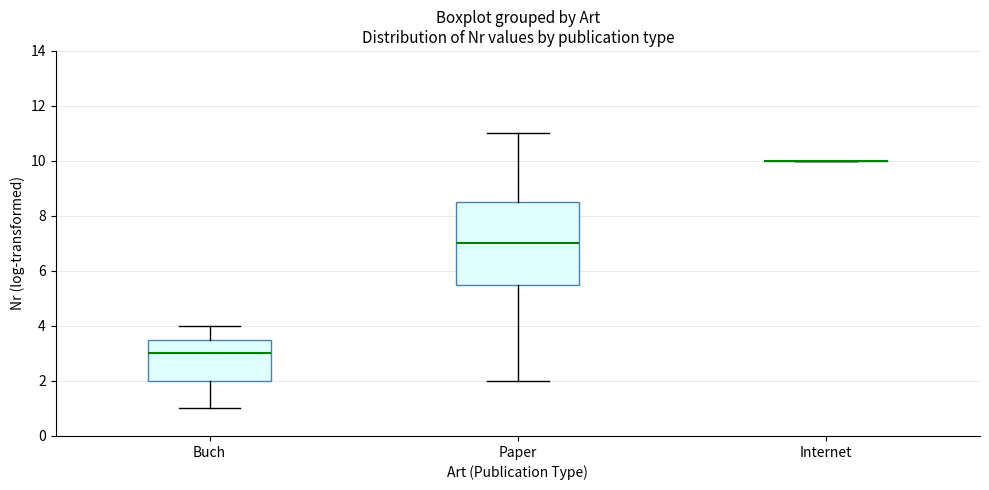

Comparing the boxes themselves (not the whiskers), which one is the tallest?

Paper